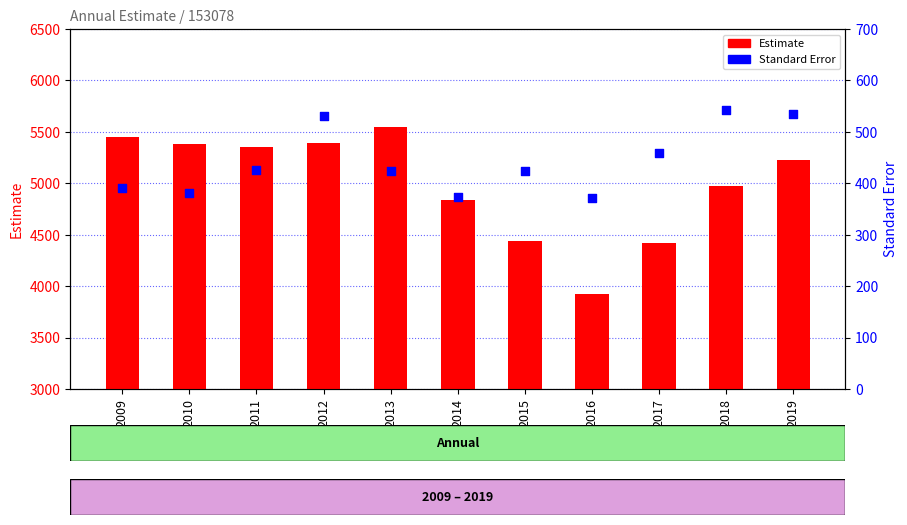

What is the total value across all series at 2014?

5210.0